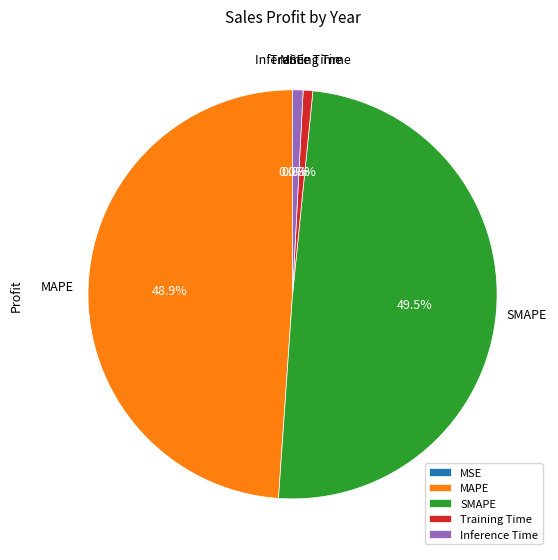

Is Training Time the majority of the pie?

No